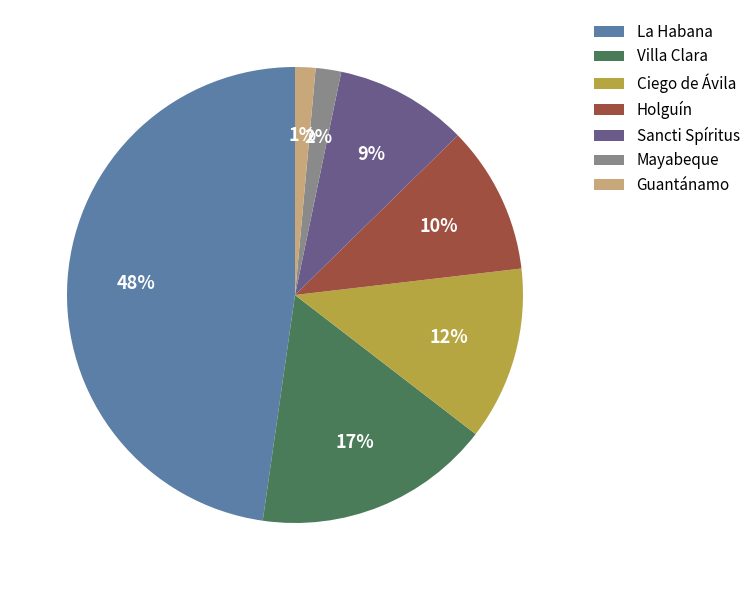

What percentage is the Sancti Spíritus slice, to the nearest percent?

9%